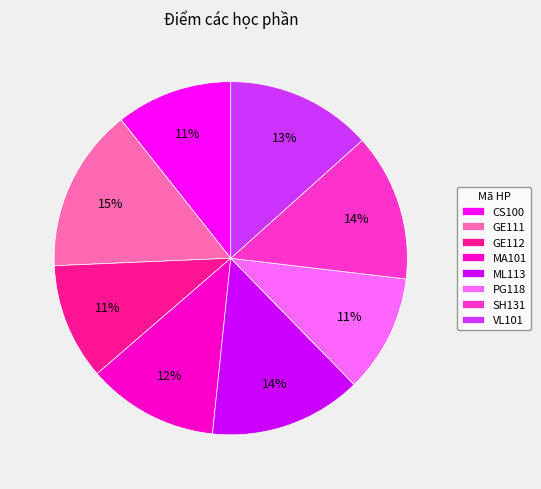

Do ML113 and VL101 together represent more than half of the pie?

No